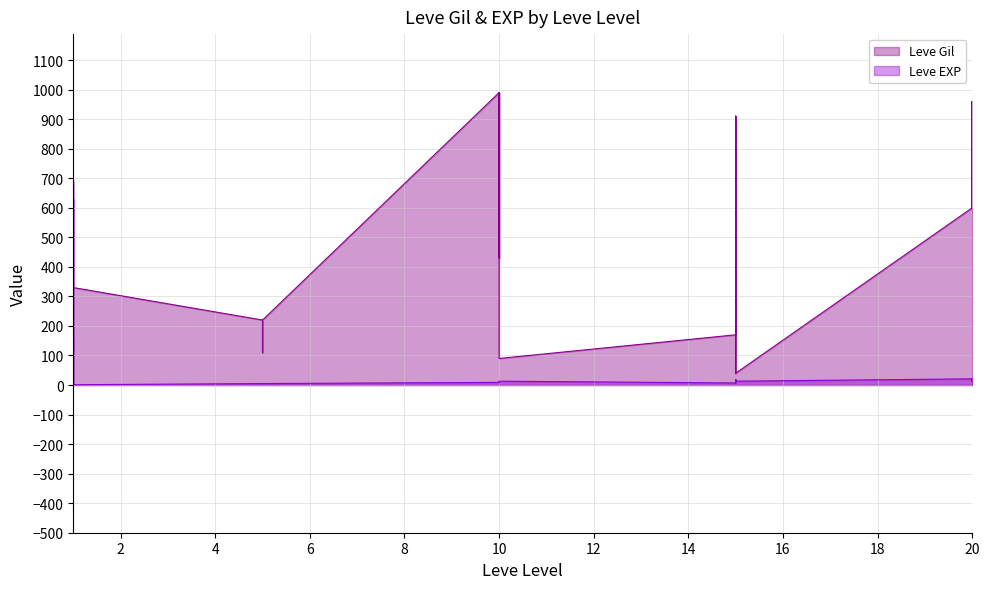

How many series are shown in this chart?

2